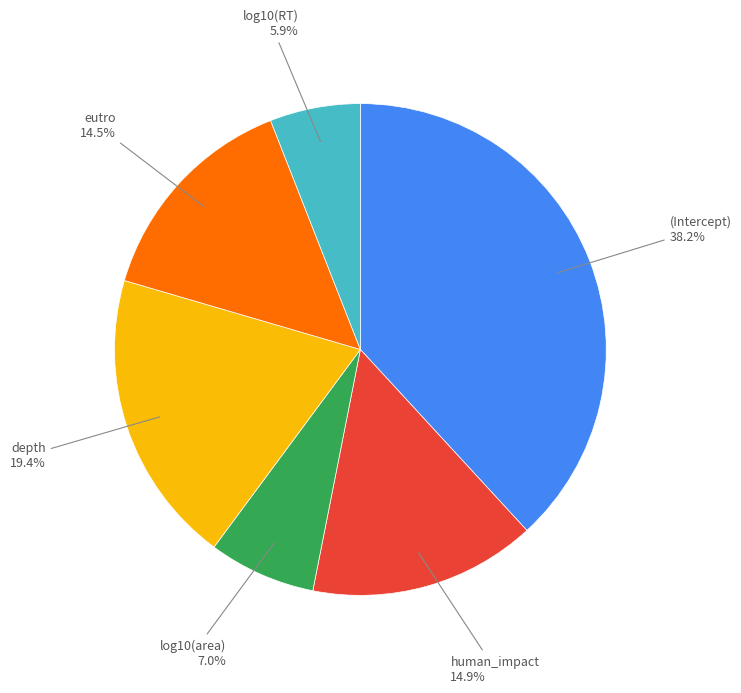

Is there a majority slice in this chart?

No